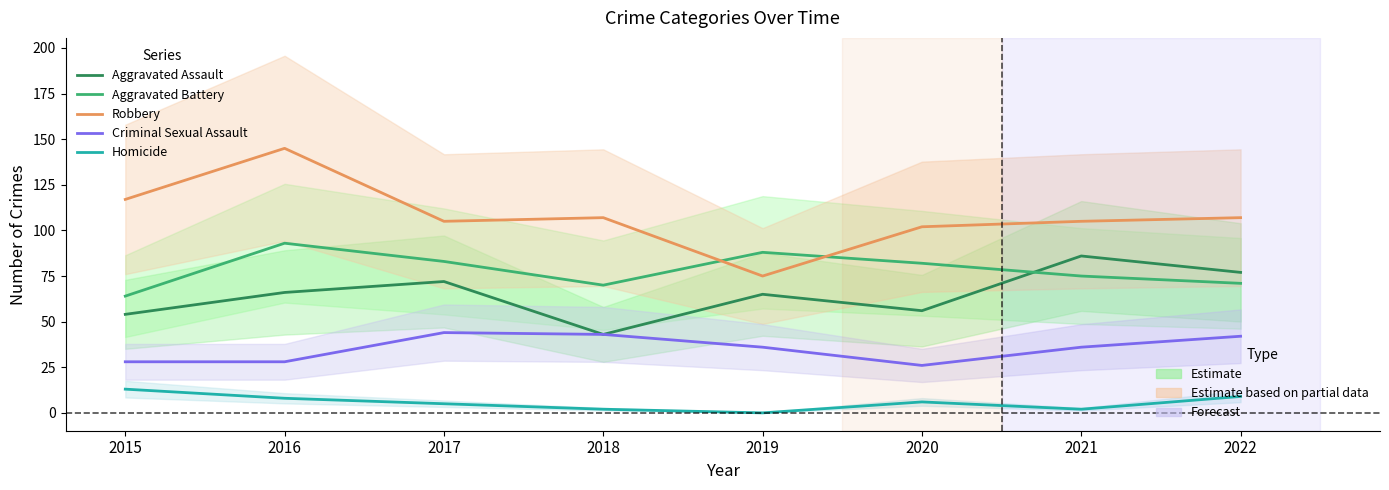

Which series changed the most between 2021 and 2022?

Aggravated Assault